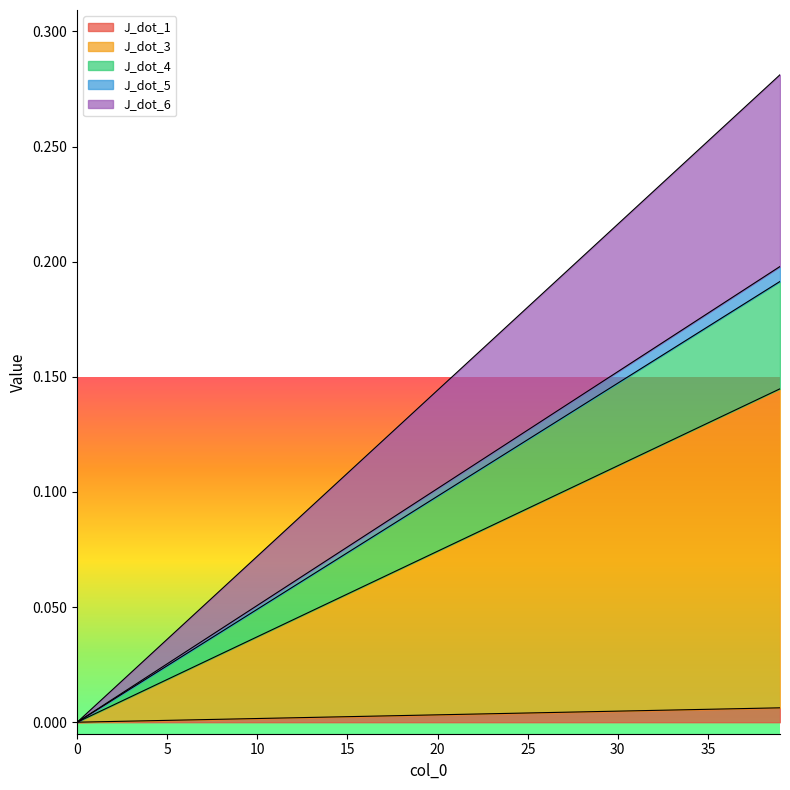

What is the value of the J_dot_4 point at the 39th from the left?

0.2